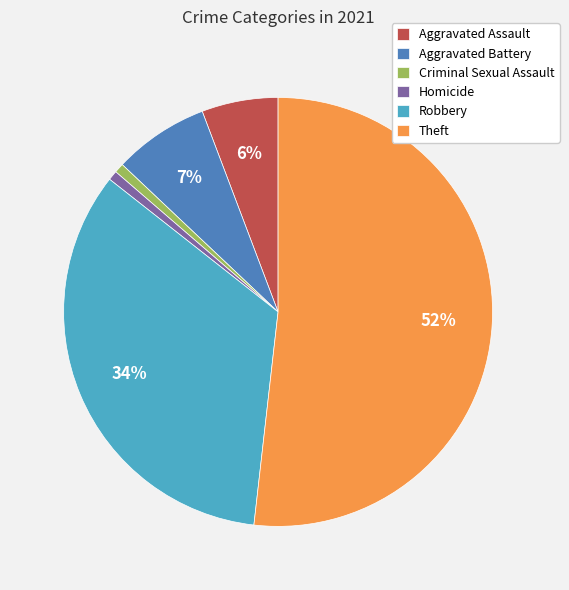

What is the largest slice in the pie chart?

Theft